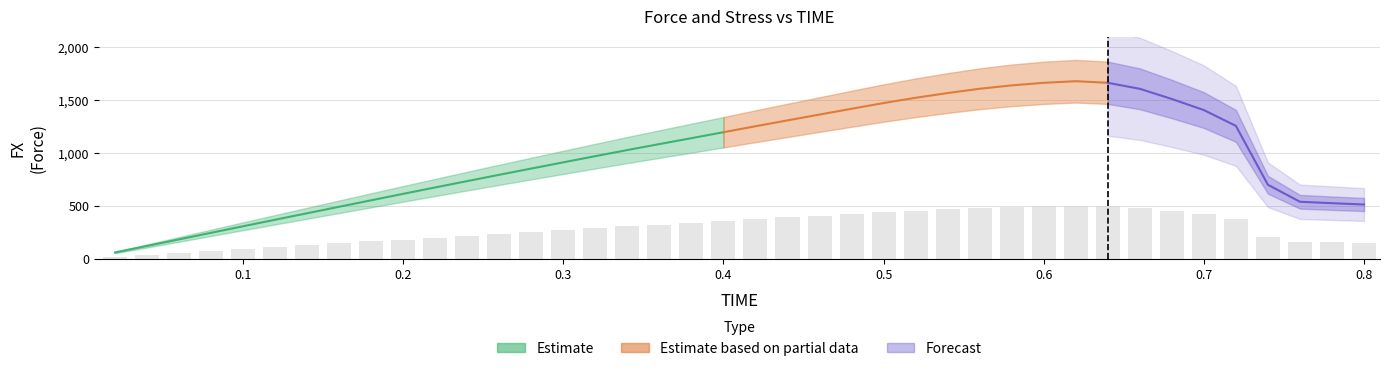

What is the difference between the maximum and minimum values?

484.9